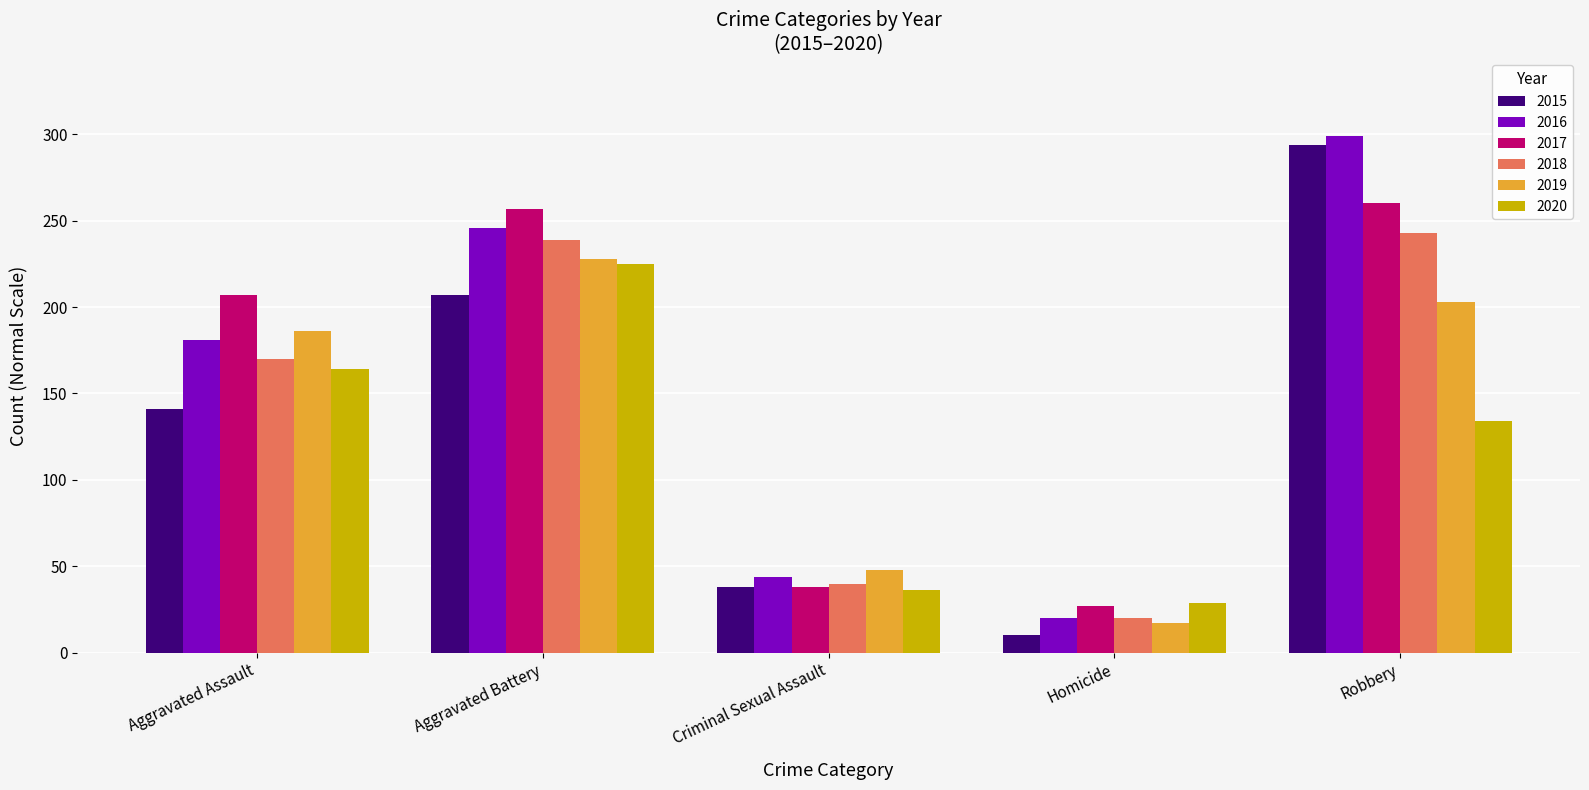

What is the minimum value for 2018?

20